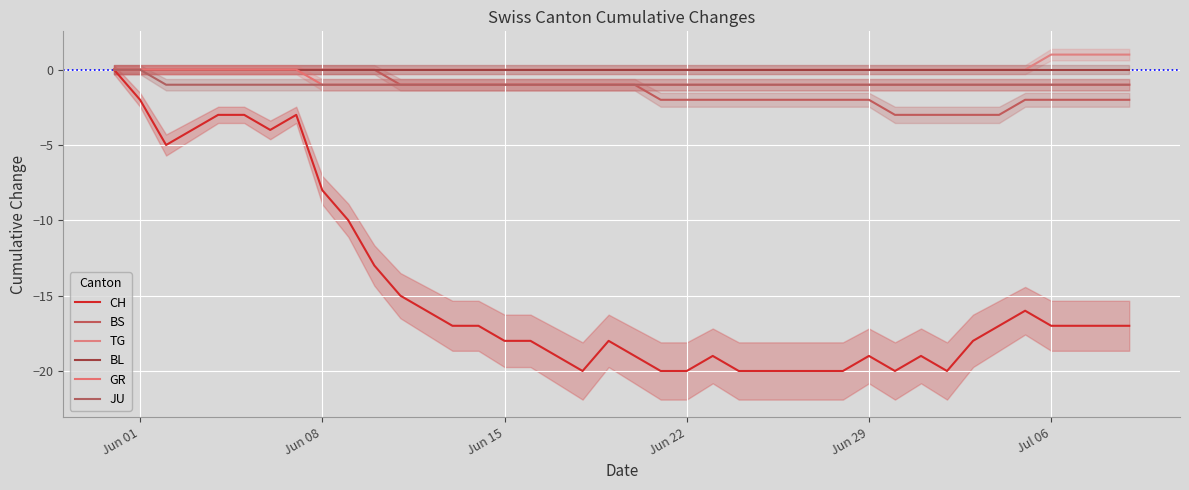

Which category has the lowest value in the GR series?

Jun 08